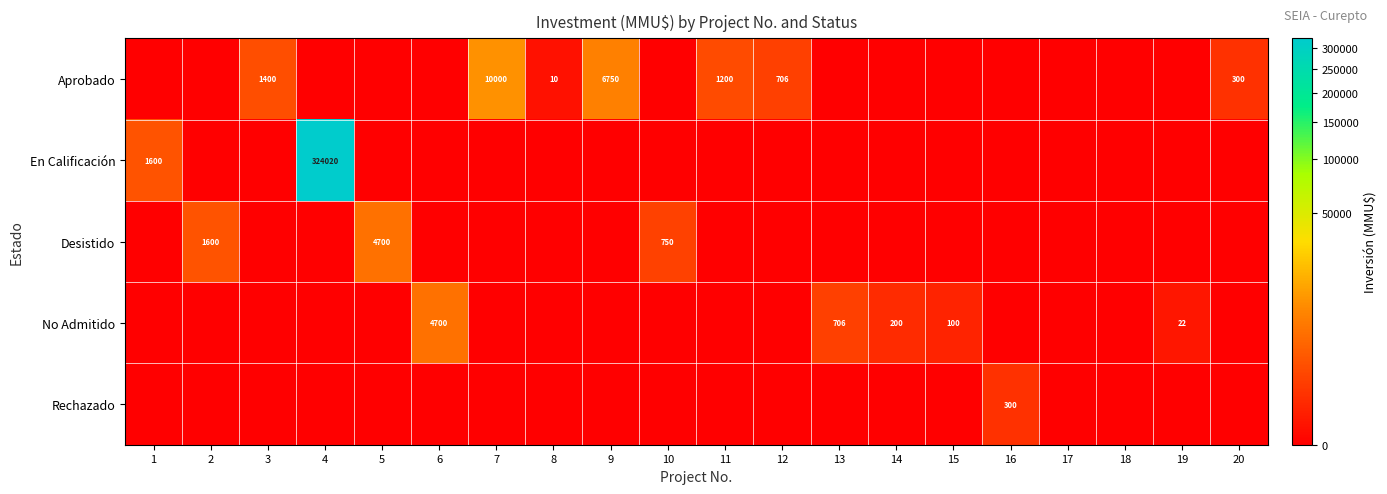

True or false: No Admitido has a value of 9 at 19.

False